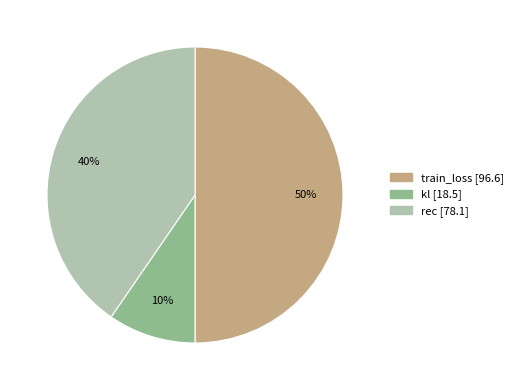

Do train_loss and kl together represent more than half of the pie?

Yes